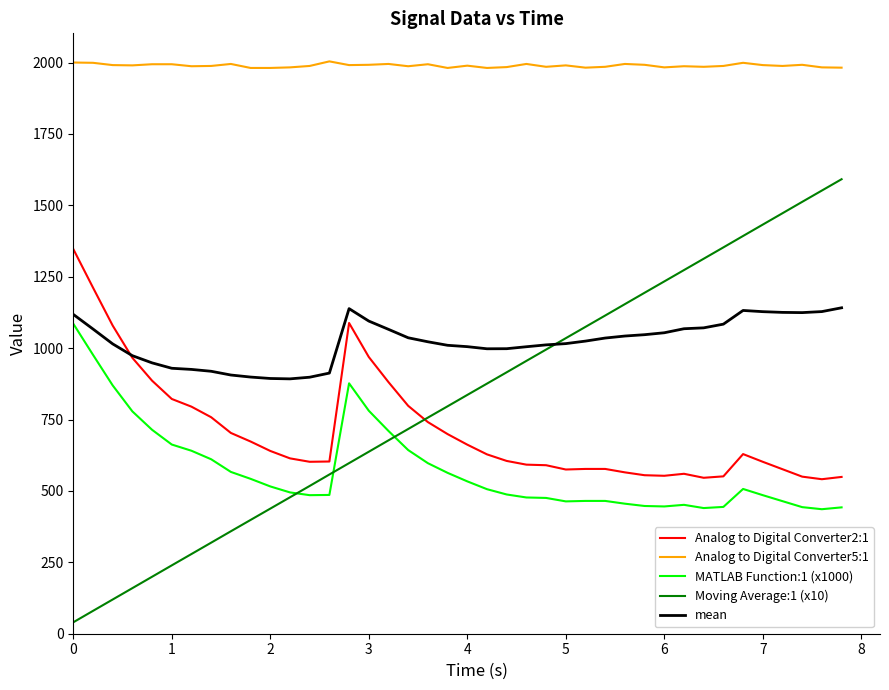

Which series has the largest range (max minus min)?

Moving Average:1 (x10)